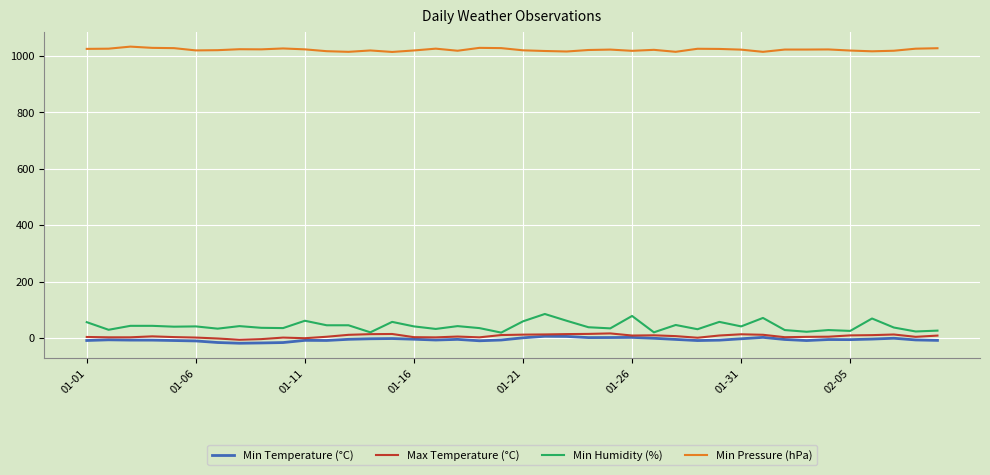

True or false: Min Pressure (hPa) and Min Temperature (°C) cross at least once.

False